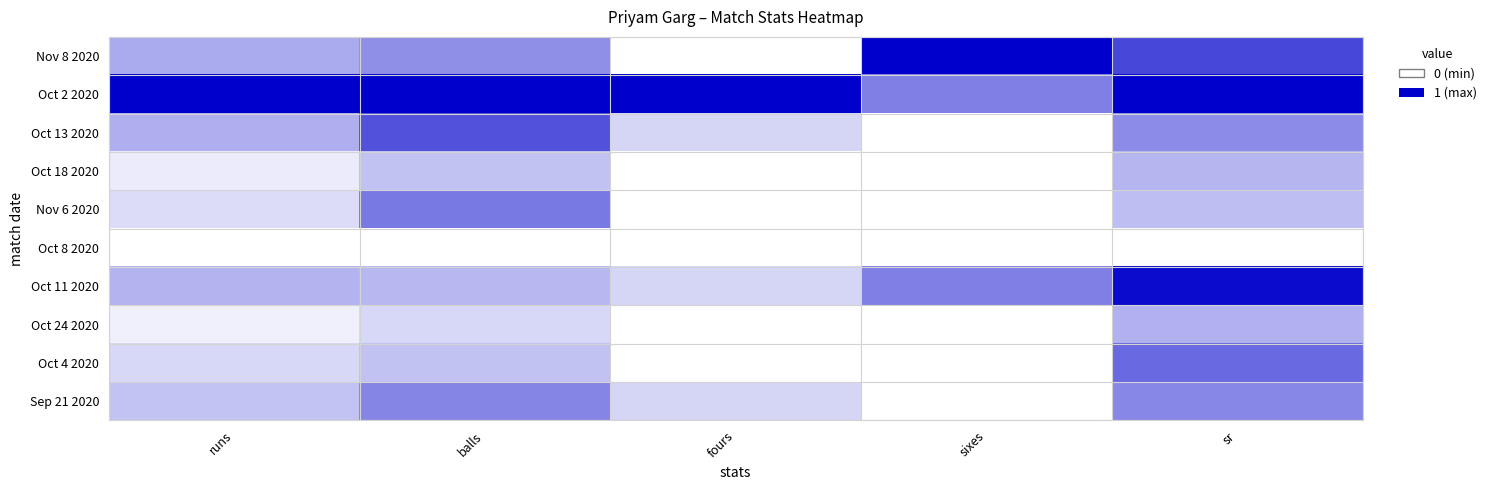

What is the total value across all series at balls?

4.0